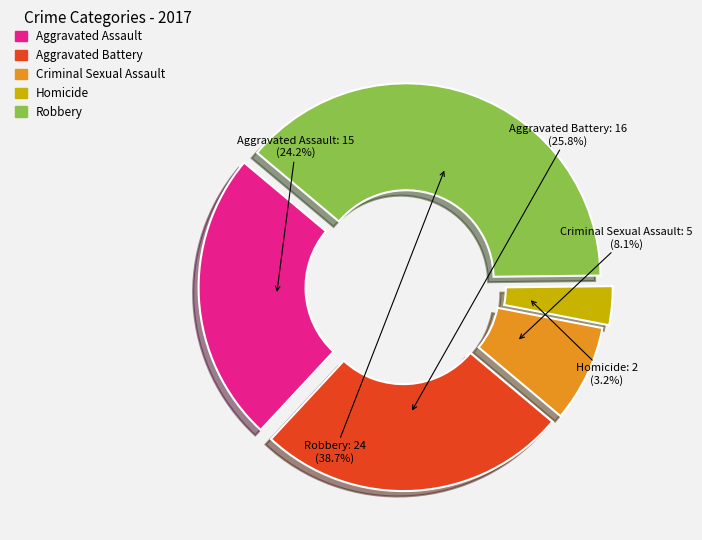

Does Criminal Sexual Assault represent more than half of the total?

No